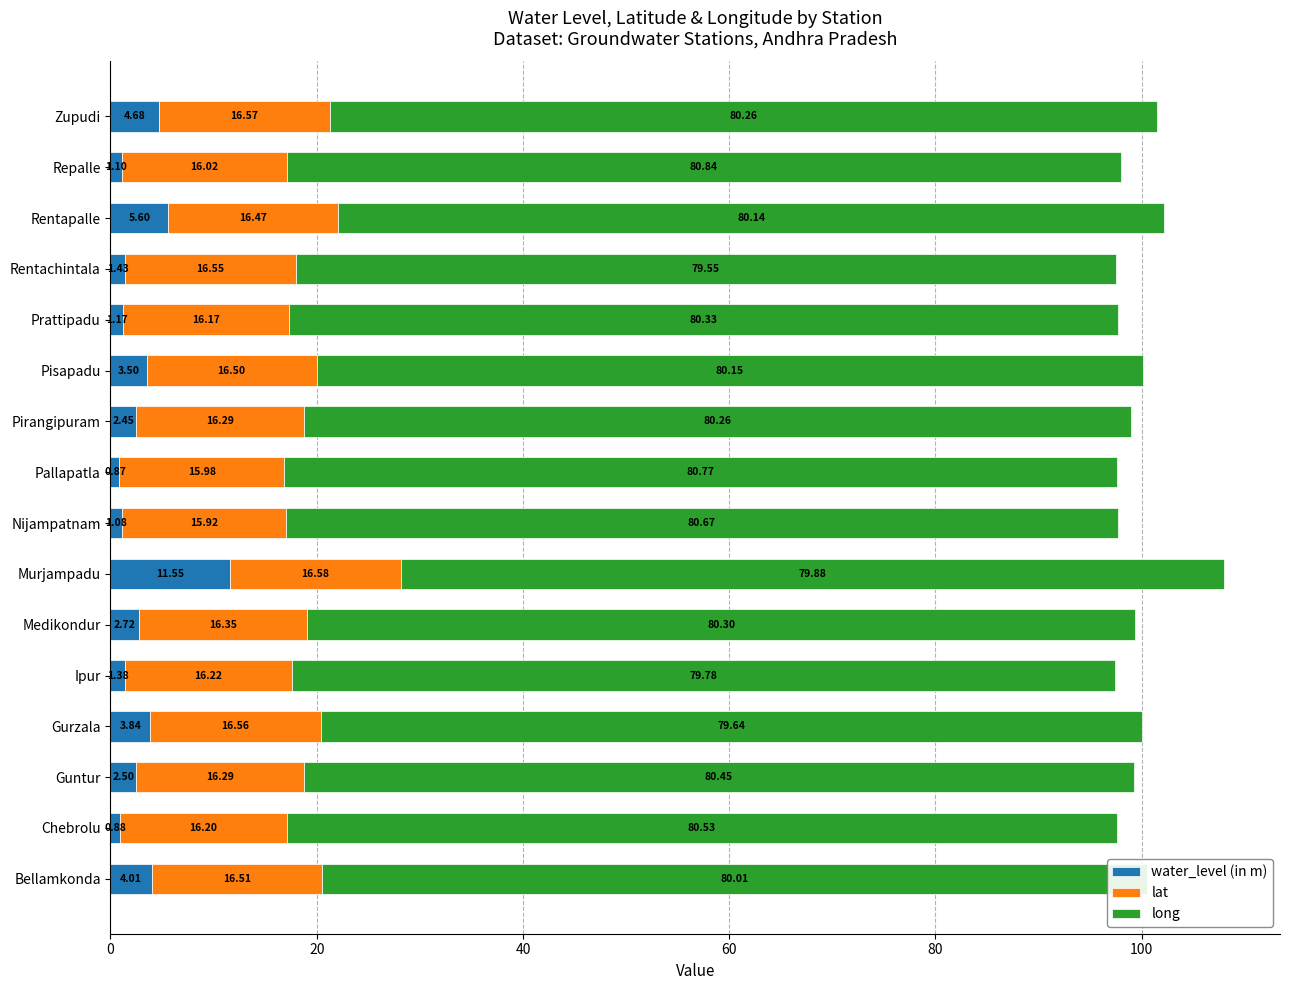

How many categories are shown in the chart?

16